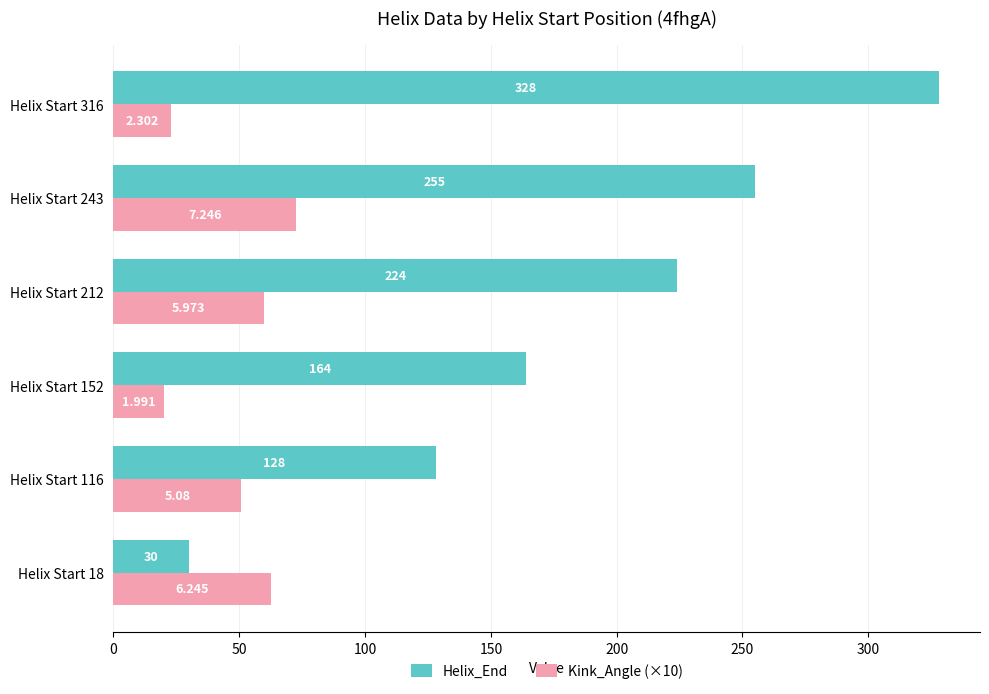

Is the value of Helix_End at Helix Start 243 greater than the value of Kink_Angle (×10) at Helix Start 212?

Yes